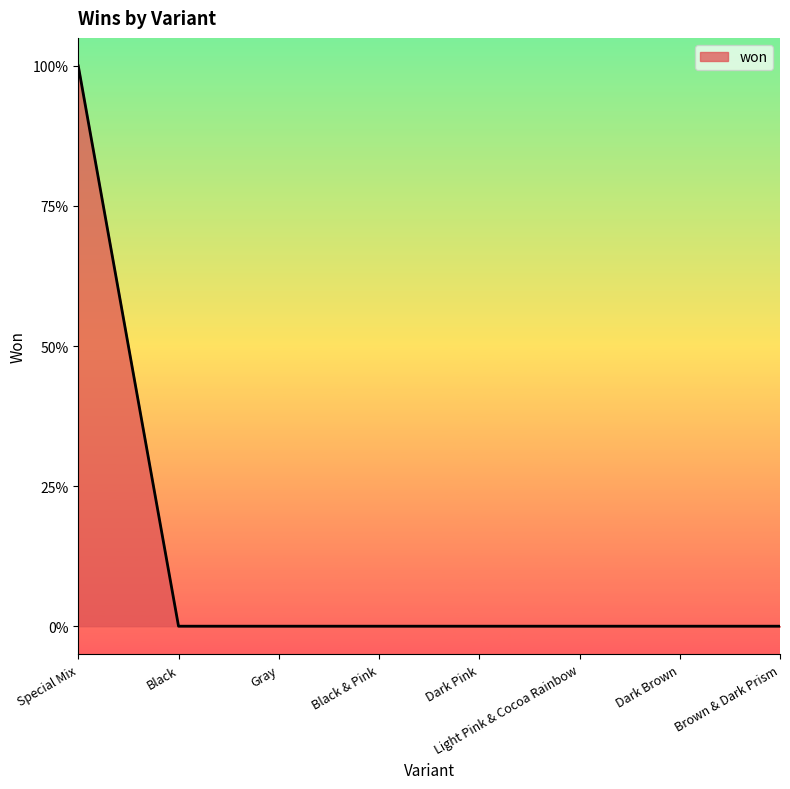

Reading left to right, what are all the values shown in this chart?

Special Mix=1	Black=0	Gray=0	Black & Pink=0	Dark Pink=0	Light Pink & Cocoa Rainbow=0	Dark Brown=0	Brown & Dark Prism=0